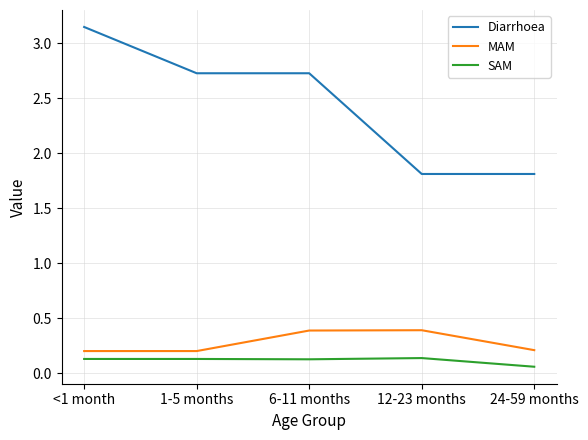

Which series changed the most between 6-11 months and 24-59 months?

Diarrhoea